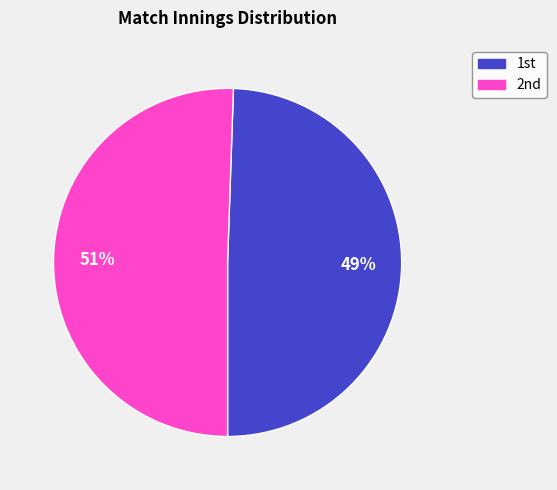

What is the largest slice in the pie chart?

2nd